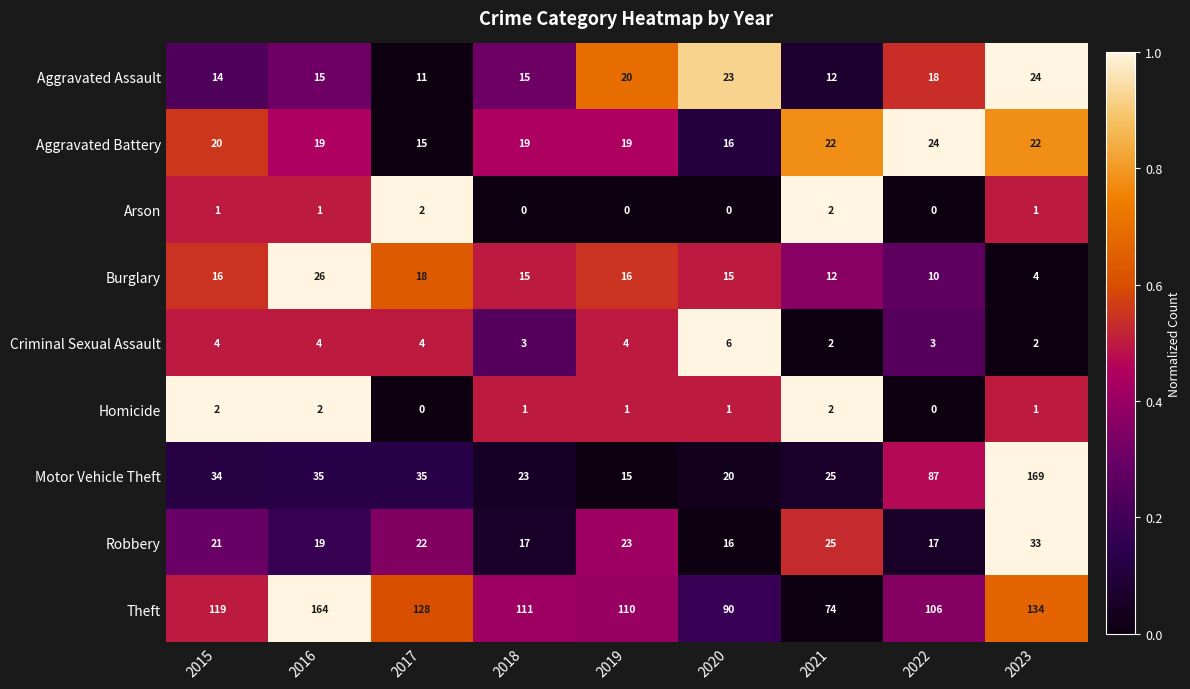

Count the number of categories in the chart.

9